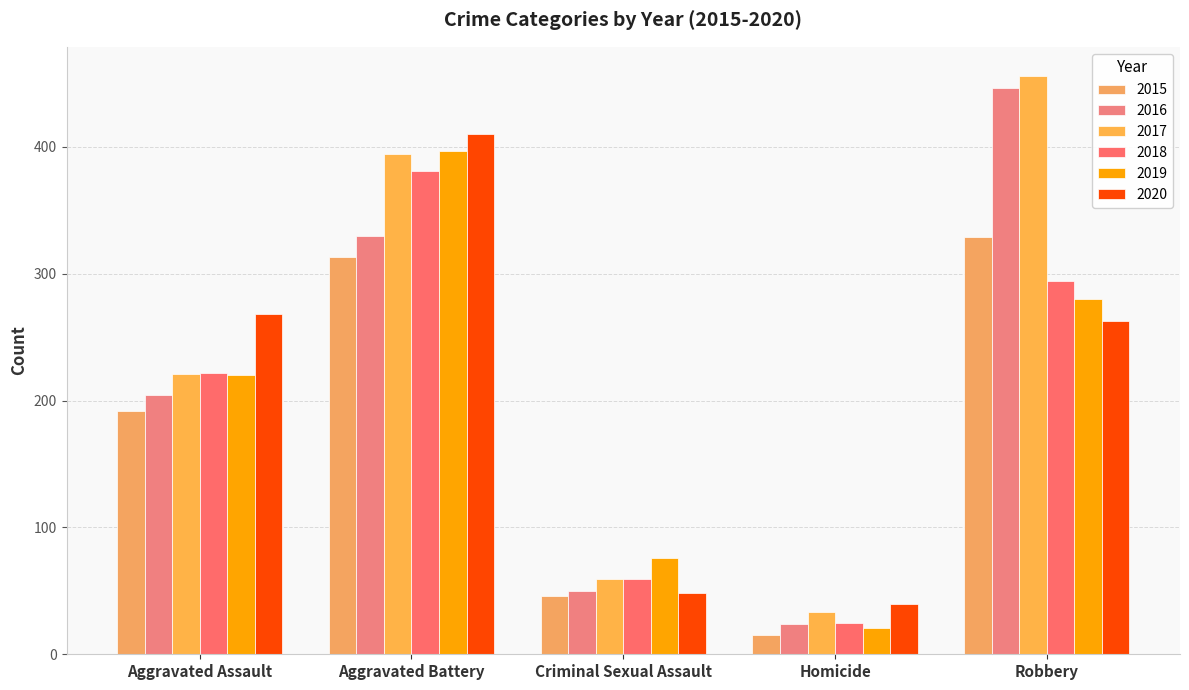

The 2016 series shows 126 at Robbery. True or false?

False